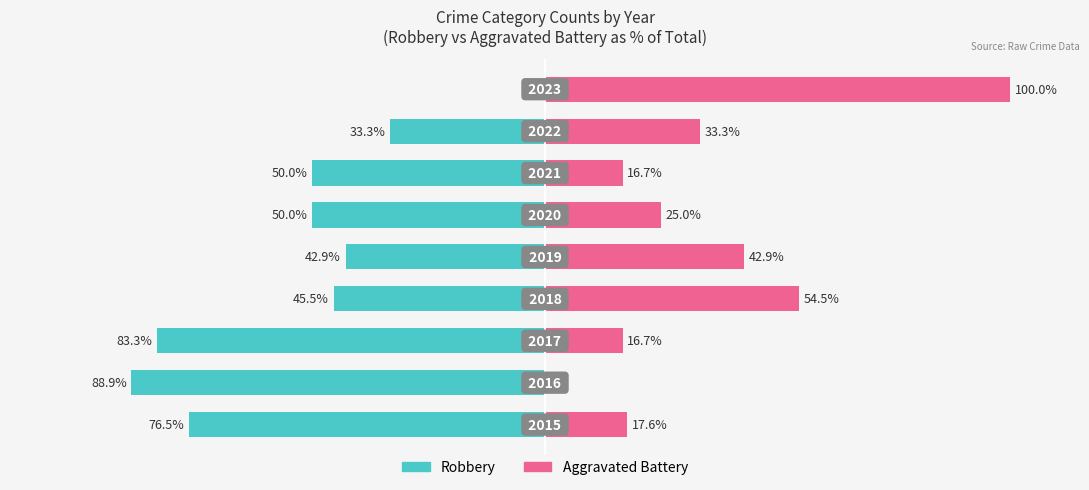

How many bars are there in each group?

2